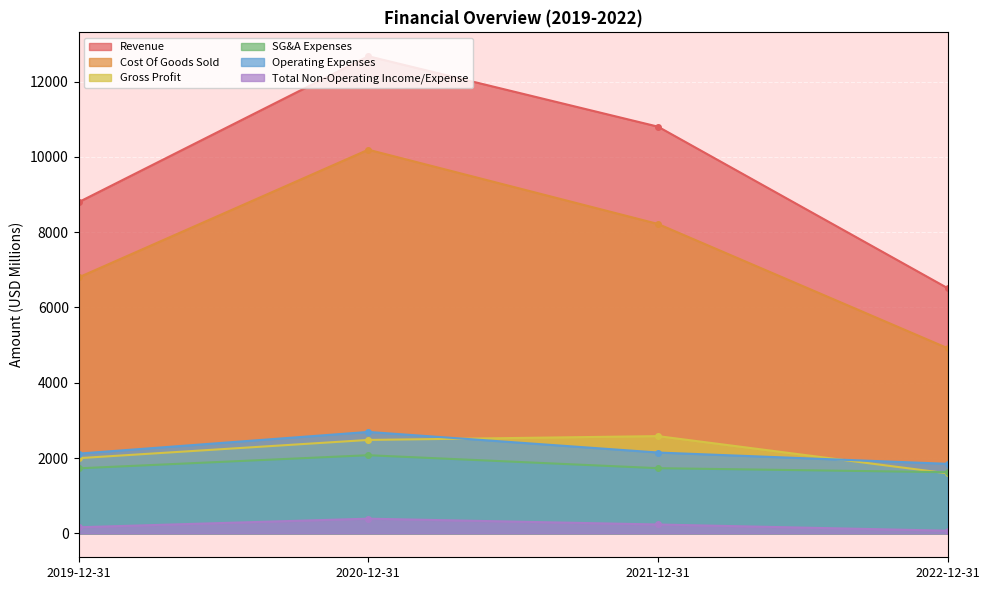

True or false: Cost Of Goods Sold has more than 2 points higher than both neighbors.

False